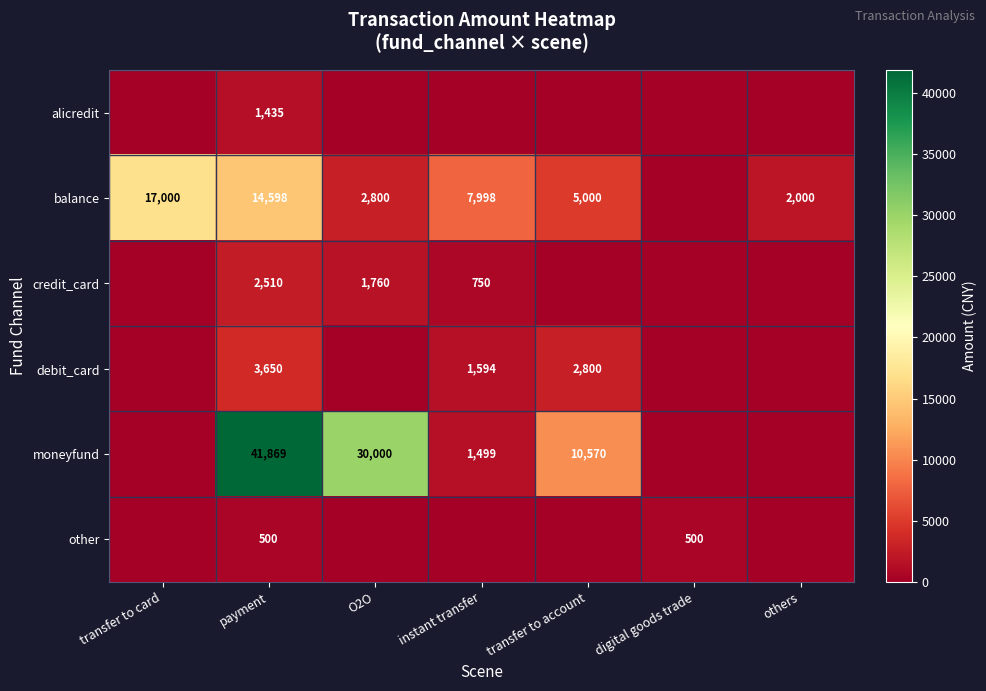

True or false: balance has a value of 2800 at O2O.

True